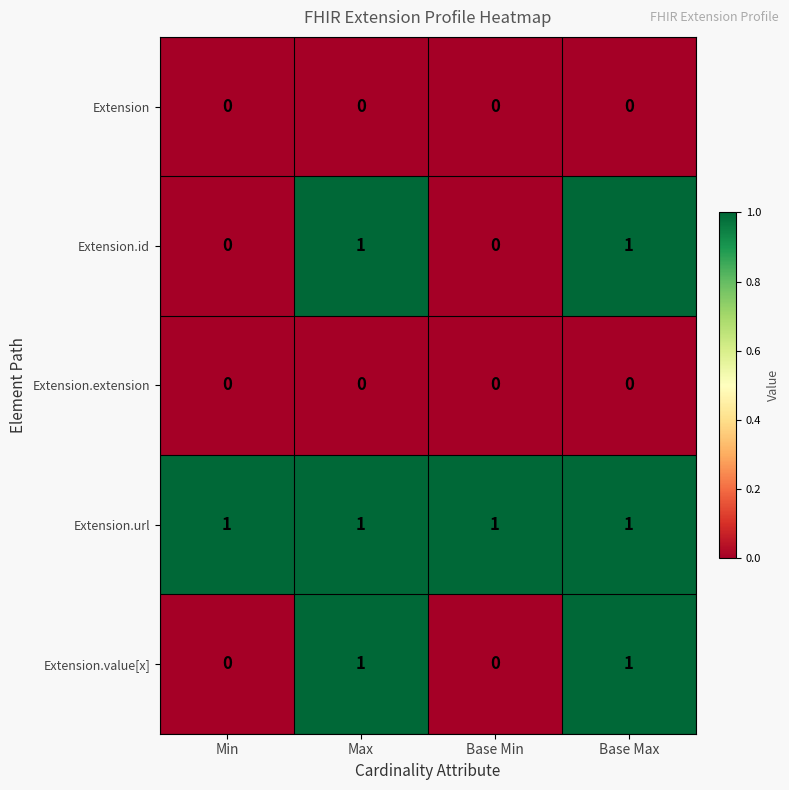

At how many categories does at least one series exceed 0?

4